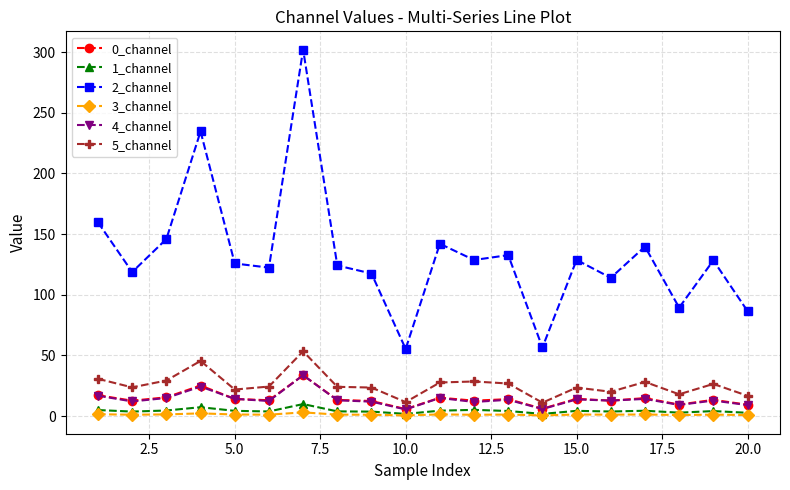

Which series has the widest spread of values?

2_channel